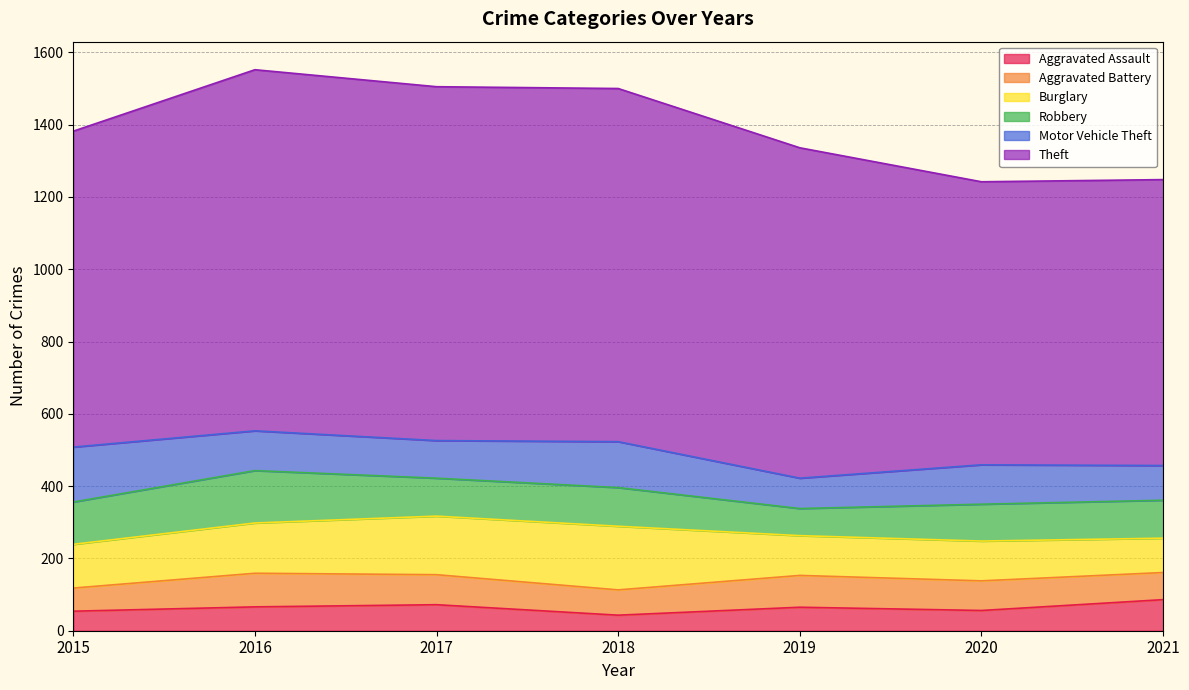

Rank the series at 2017 from highest to lowest value.

Theft, Burglary, Robbery, Motor Vehicle Theft, Aggravated Battery, Aggravated Assault